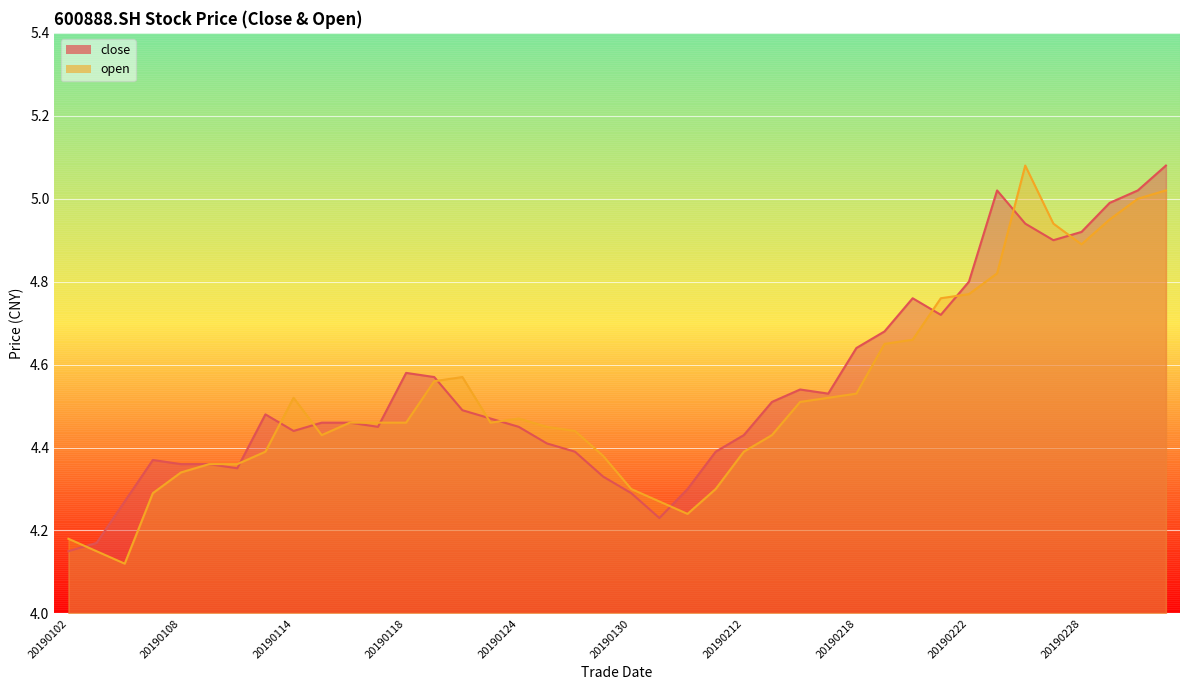

True or false: open has a value of 1.5 at 20190114.

False